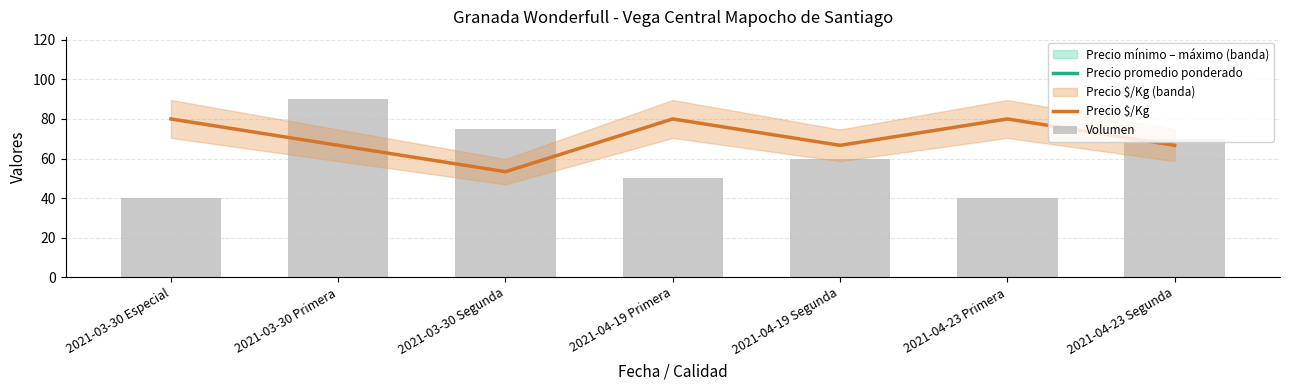

What is the minimum value for Precio $/Kg?

53.3